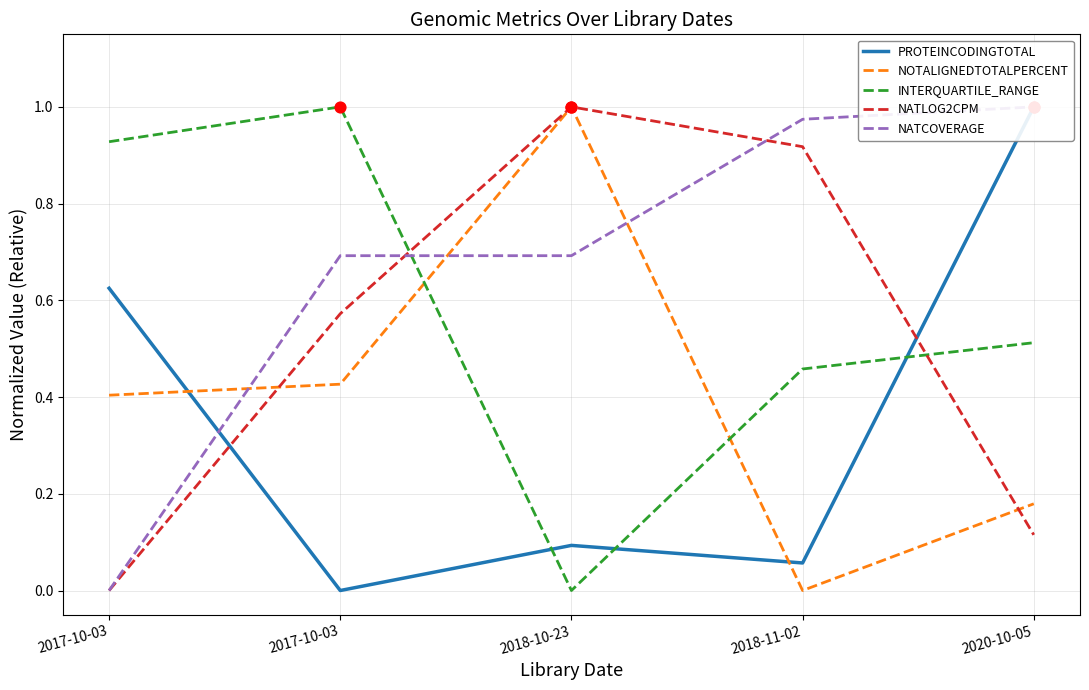

What are all the series names shown in the legend?

PROTEINCODINGTOTAL, NOTALIGNEDTOTALPERCENT, INTERQUARTILE_RANGE, NATLOG2CPM, NATCOVERAGE